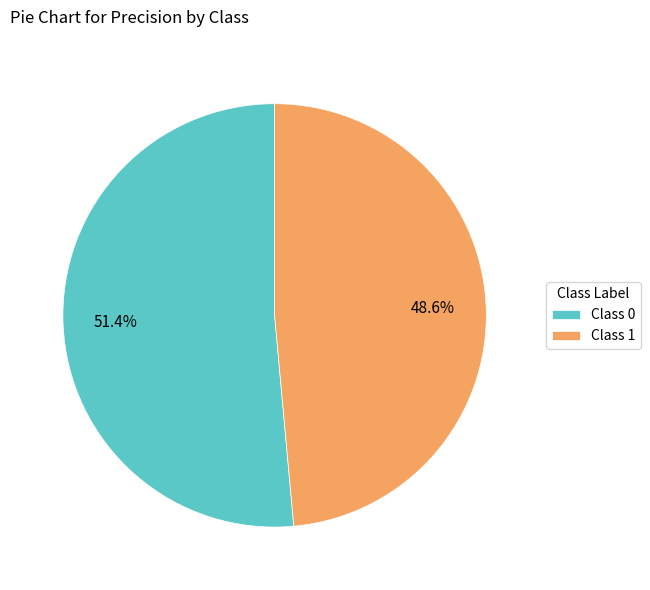

Combined, do Class 0 and Class 1 account for over 50%?

Yes